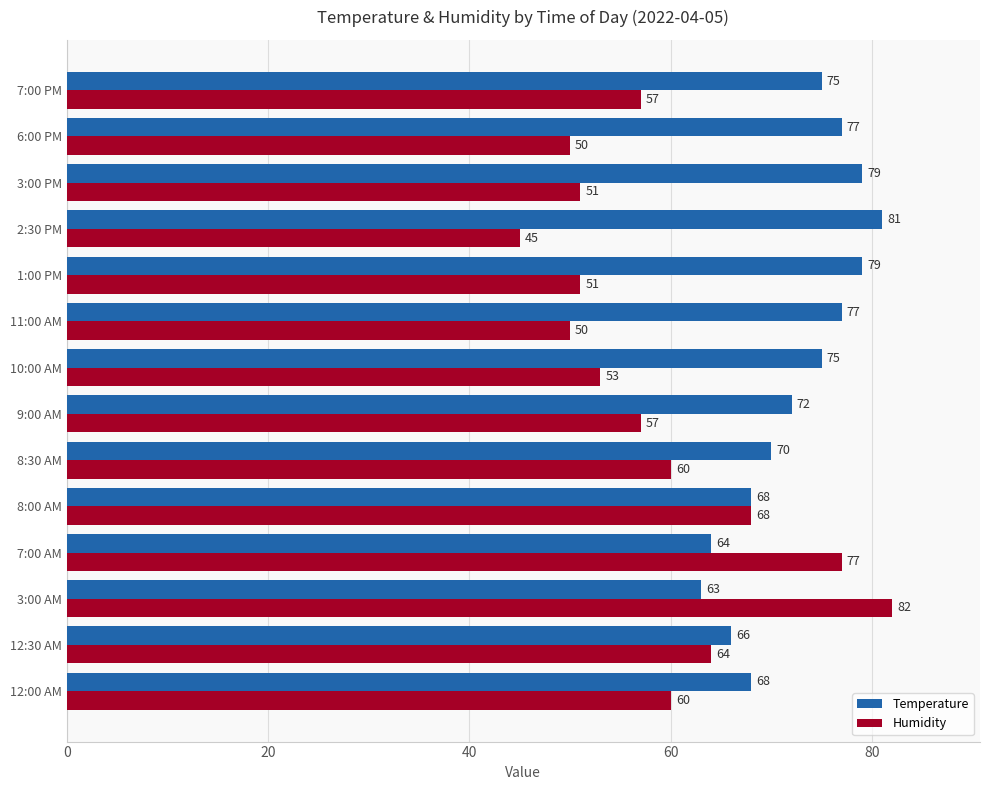

At how many categories does at least one series exceed 73?

9